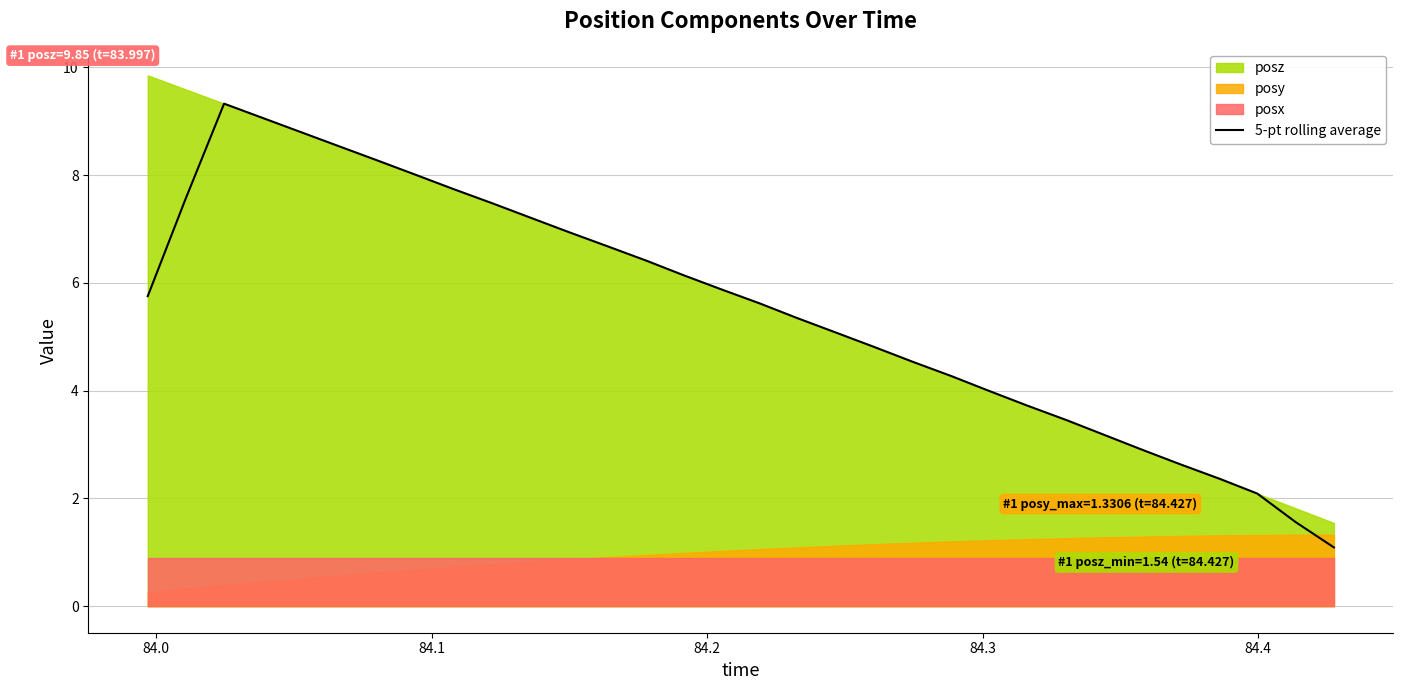

What is the minimum value for 5-pt rolling average?

1.1